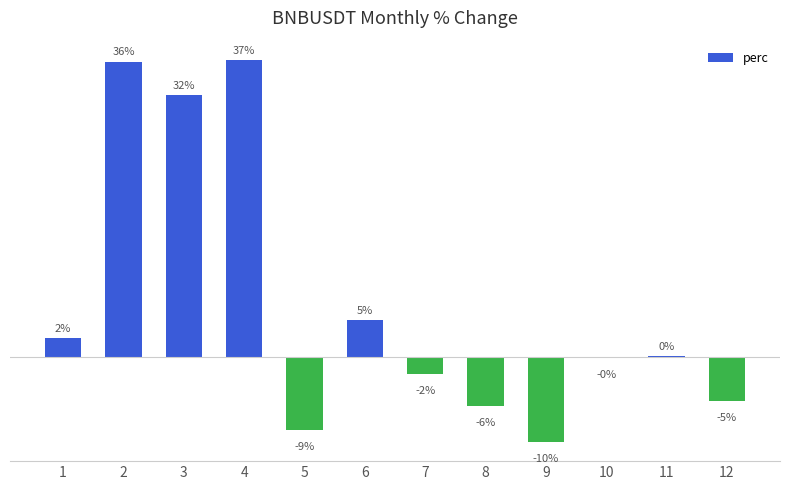

What is the value of the 3rd bar from the left?

32.4